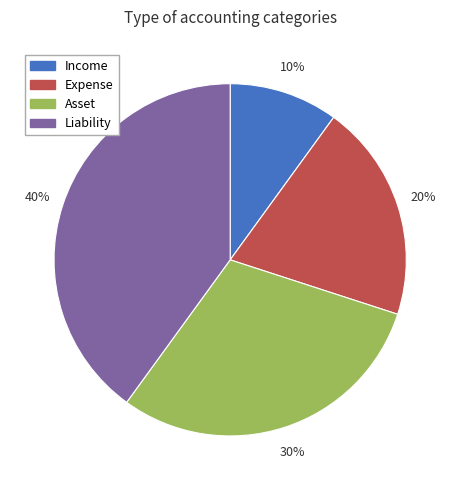

To the nearest percent, what is the difference between the largest and smallest slice percentages?

30%